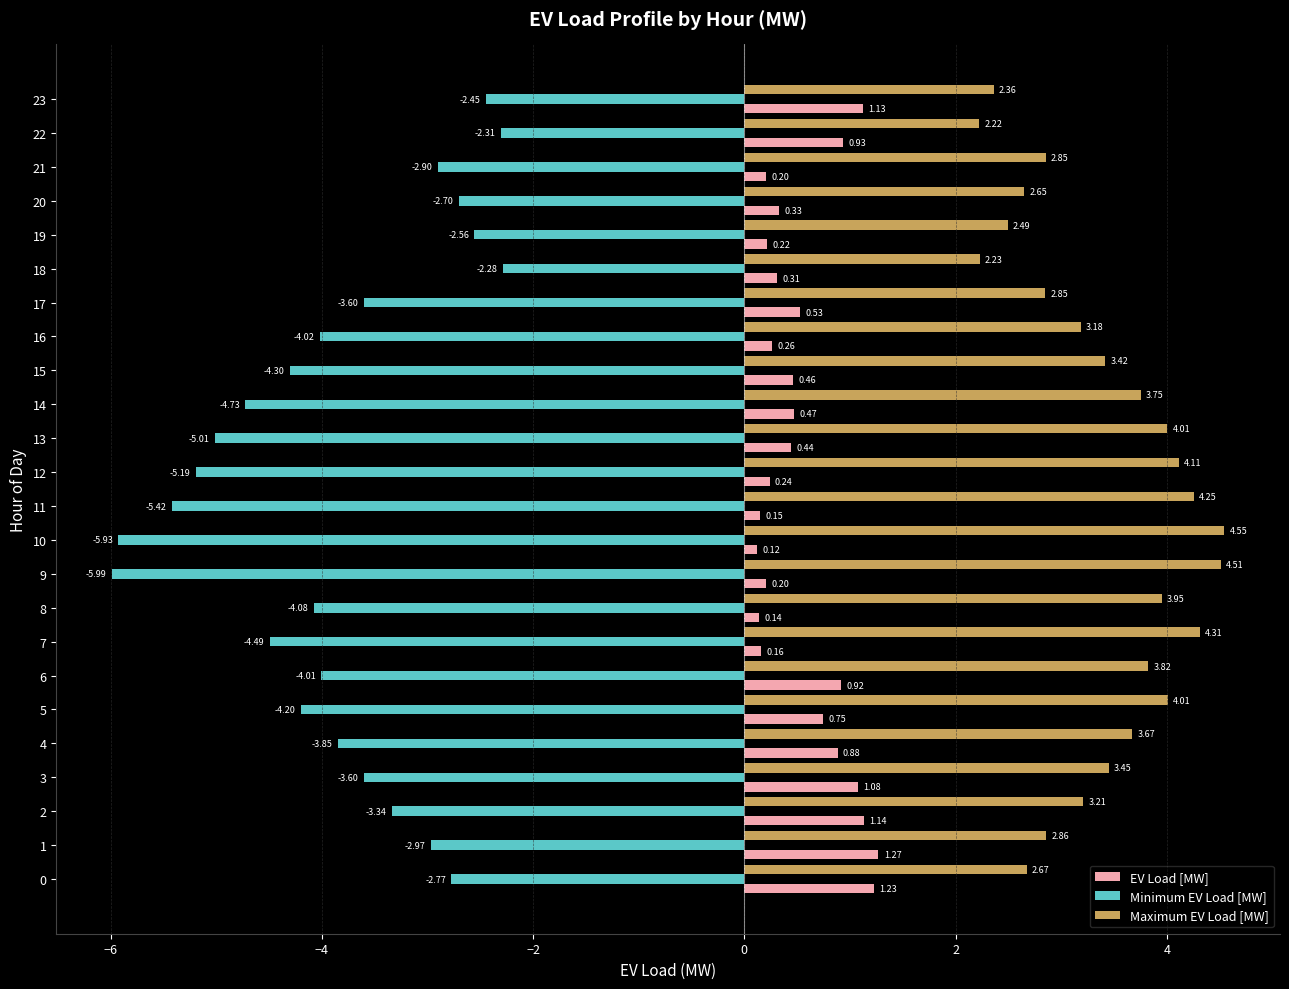

List the series in order of their peak value, lowest first.

Minimum EV Load [MW], EV Load [MW], Maximum EV Load [MW]